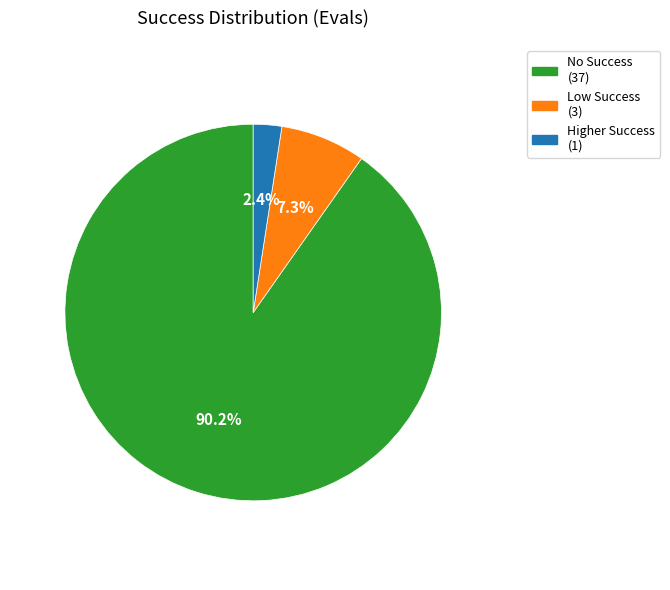

How many slices are in this pie chart?

3